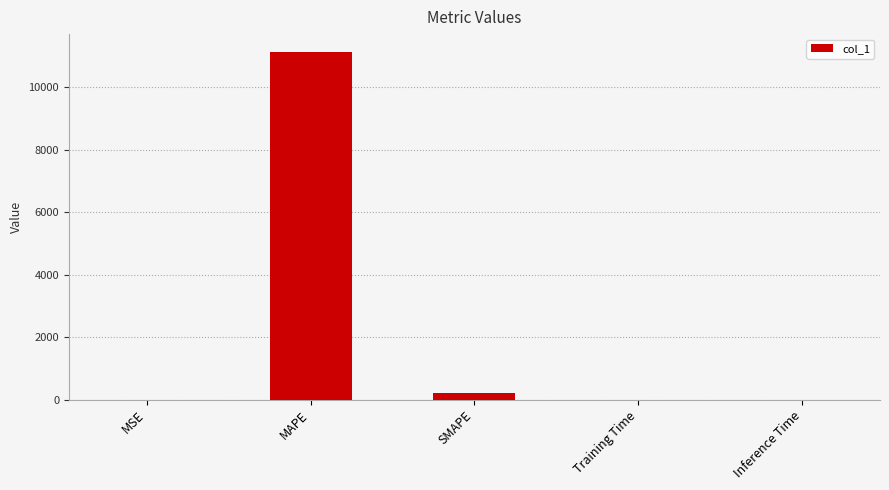

What is the sum of the values at Inference Time and MAPE?

11150.4